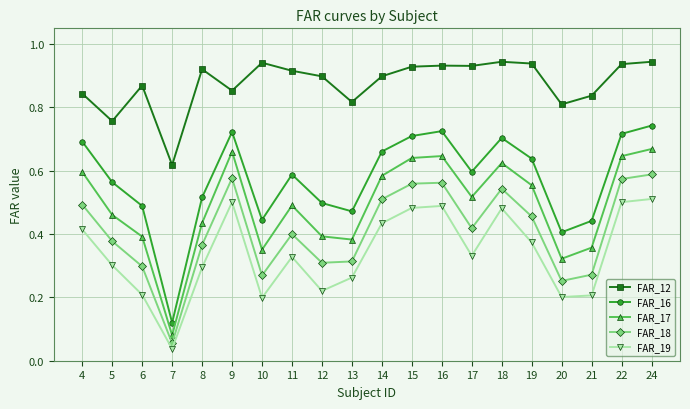

How many interior local valleys does the FAR_16 series have?

5